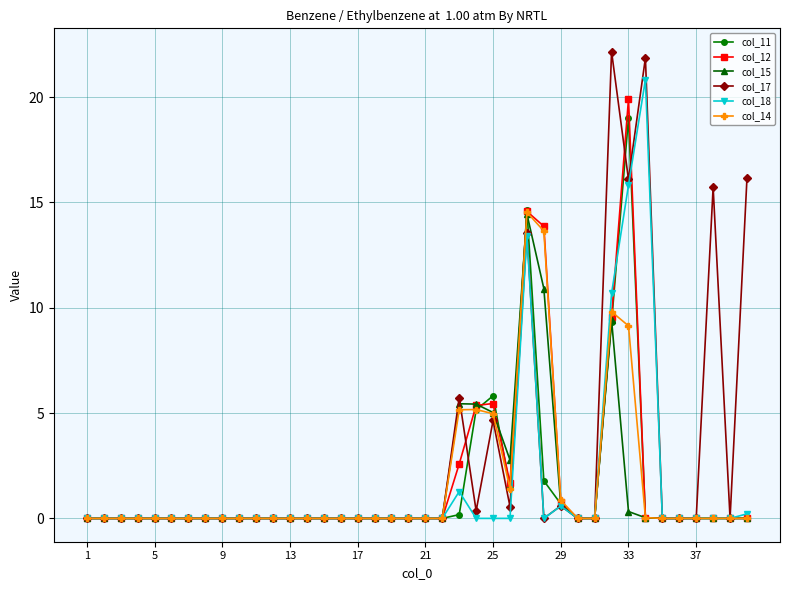

What is the sum of all col_18 values?

62.8